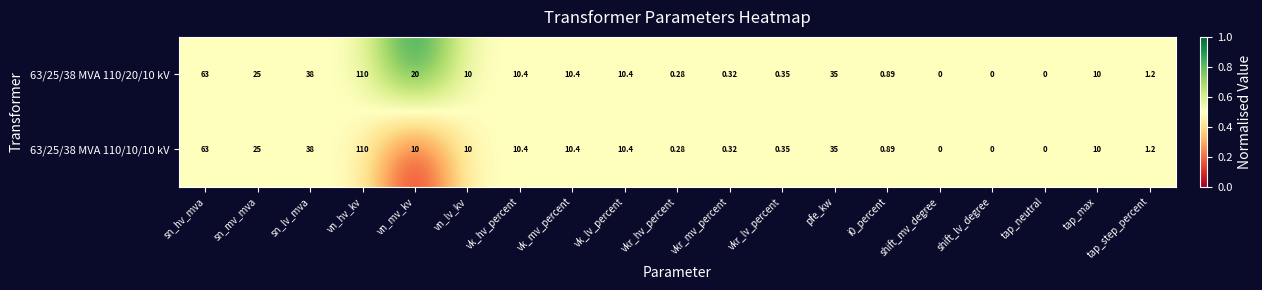

Is the value of 63/25/38 MVA 110/10/10 kV at vkr_lv_percent greater than the value of 63/25/38 MVA 110/20/10 kV at sn_mv_mva?

No